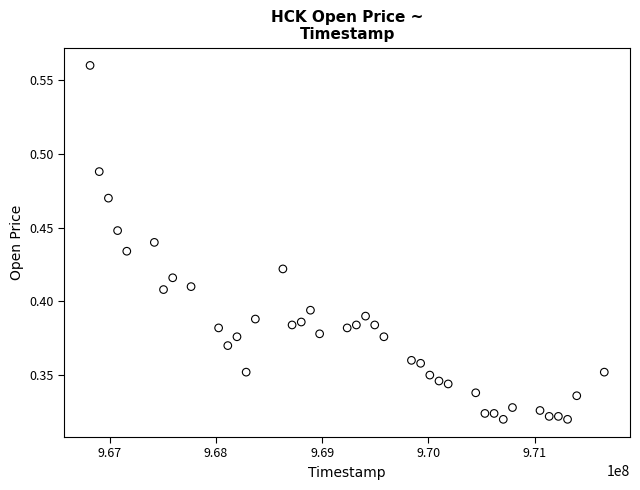

What is the range of X values (max minus min)?

4838400.0